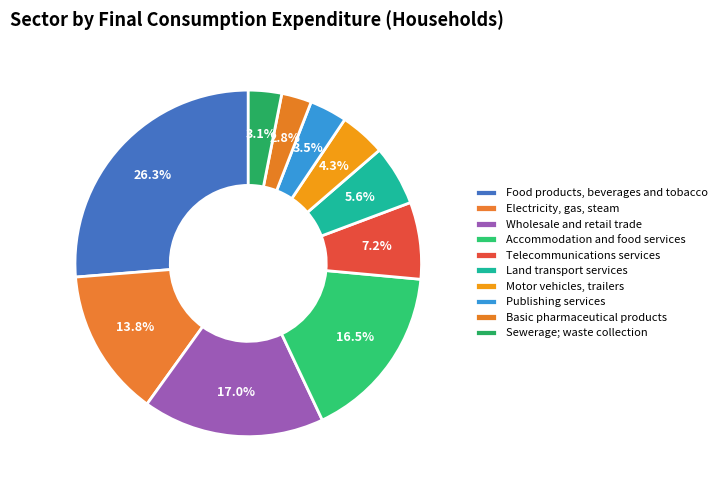

Approximately how many times larger is the value at Sewerage; waste collection compared to Electricity, gas, steam?

0.2